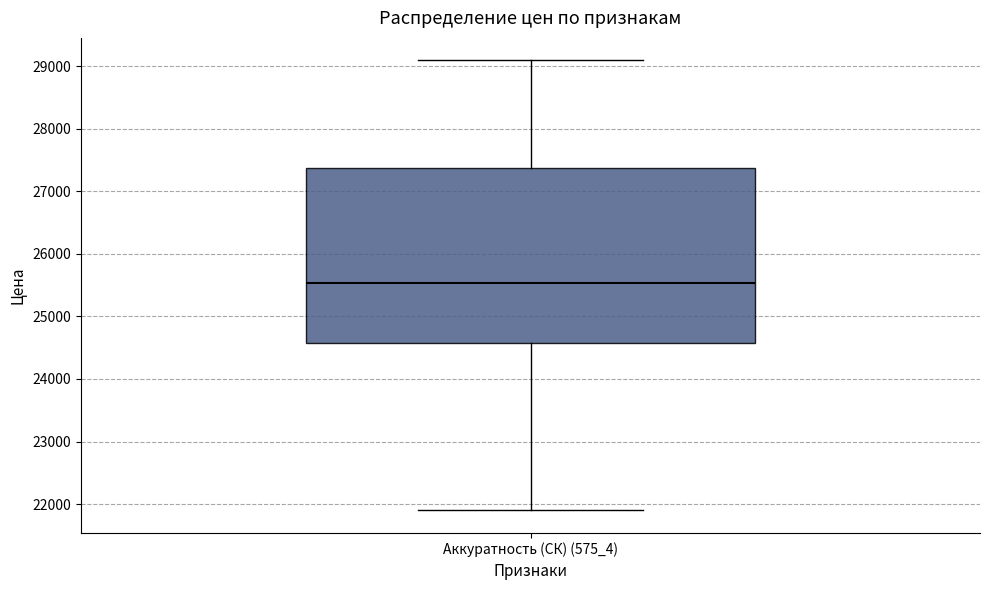

Read this box plot against the y-axis: the position of the median line, the range covered by the box, and the ends of both whiskers. The values are not printed on the chart, so give them approximately, as read against the axis.

median 25500, box 24600 to 27400, whiskers 21900 to 29100